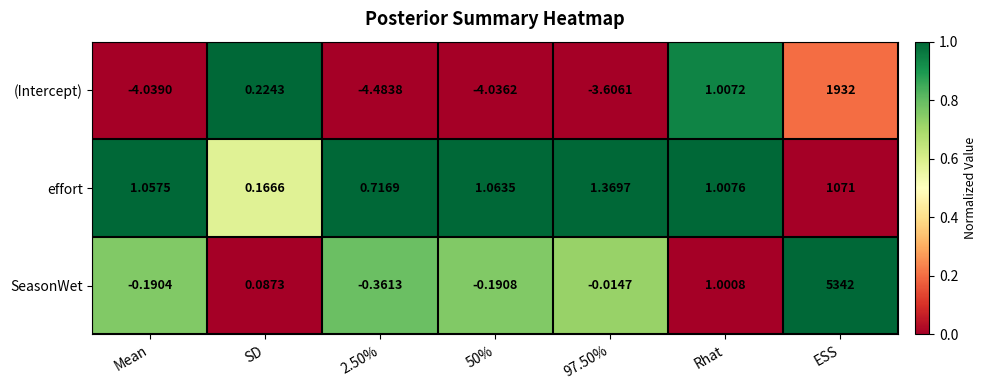

Between 50% and 97.50%, which series saw the biggest shift?

(Intercept)